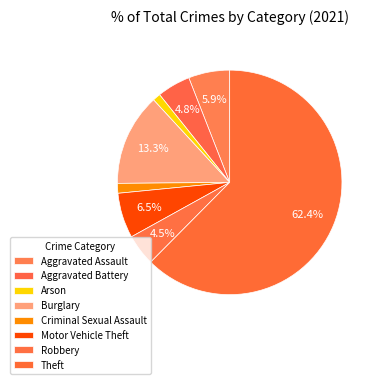

What is the smallest slice in the pie chart?

Arson